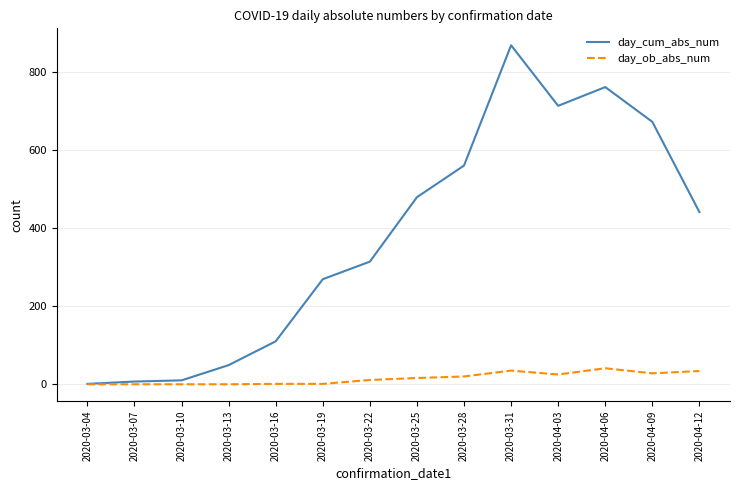

Between 2020-03-04 and 2020-03-19, which series saw the biggest shift?

day_cum_abs_num